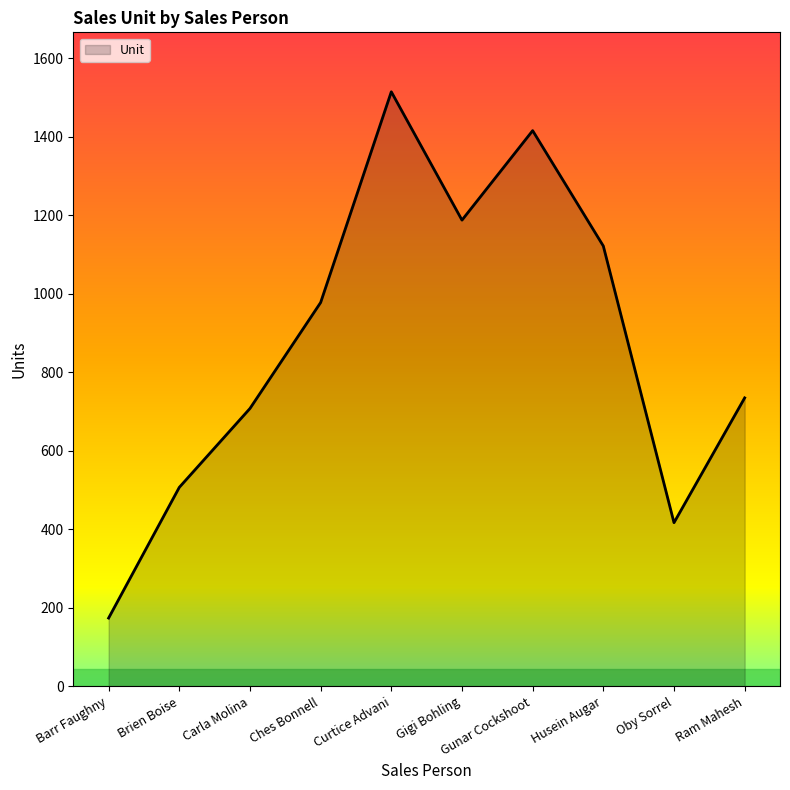

Which label corresponds to the largest value in the chart?

Curtice Advani